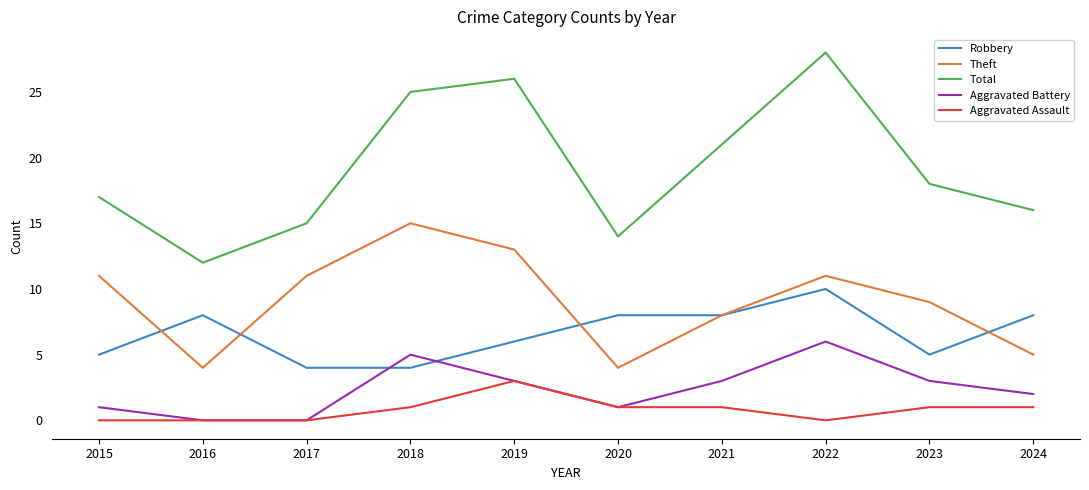

Reading left to right, transcribe all the data shown in this chart.

Robbery: 2015=5	2016=8	2017=4	2018=4	2019=6	2020=8	2021=8	2022=10	2023=5	2024=8
Theft: 2015=11	2016=4	2017=11	2018=15	2019=13	2020=4	2021=8	2022=11	2023=9	2024=5
Total: 2015=17	2016=12	2017=15	2018=25	2019=26	2020=14	2021=21	2022=28	2023=18	2024=16
Aggravated Battery: 2015=1	2016=0	2017=0	2018=5	2019=3	2020=1	2021=3	2022=6	2023=3	2024=2
Aggravated Assault: 2015=0	2016=0	2017=0	2018=1	2019=3	2020=1	2021=1	2022=0	2023=1	2024=1